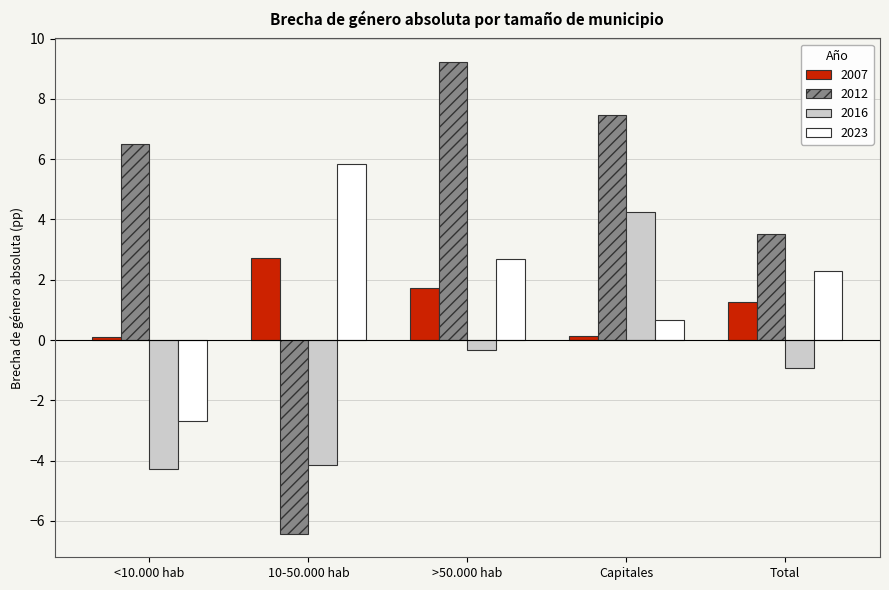

What is the difference between the maximum and second lowest values in the 2016 series?

8.4